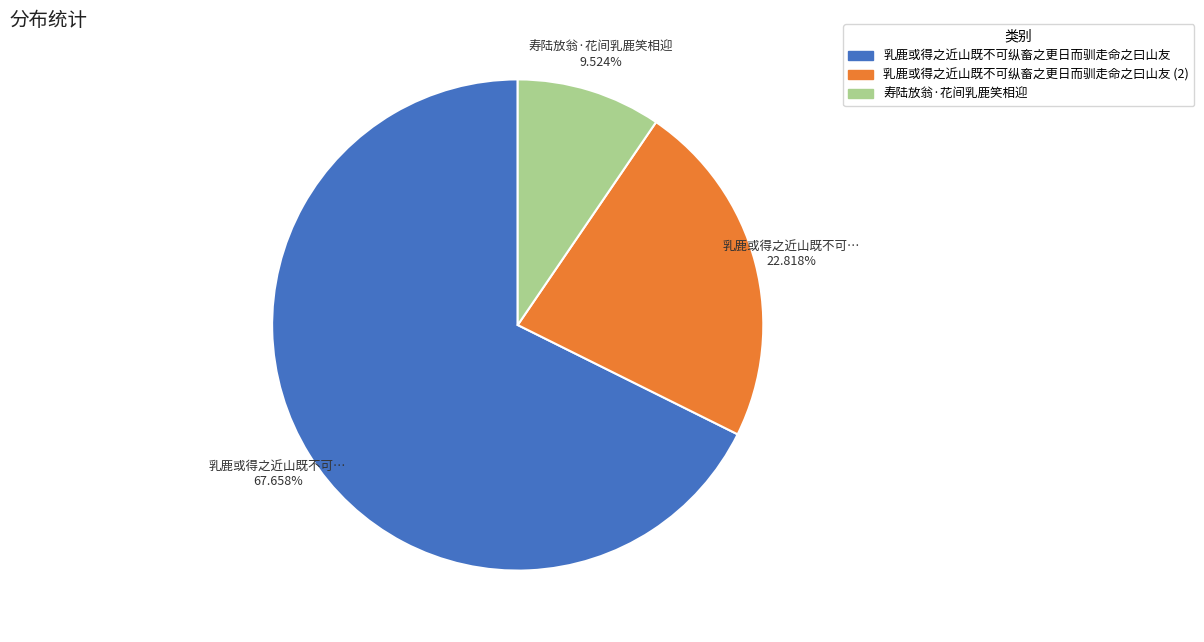

Is there any slice that represents more than half of the pie?

Yes